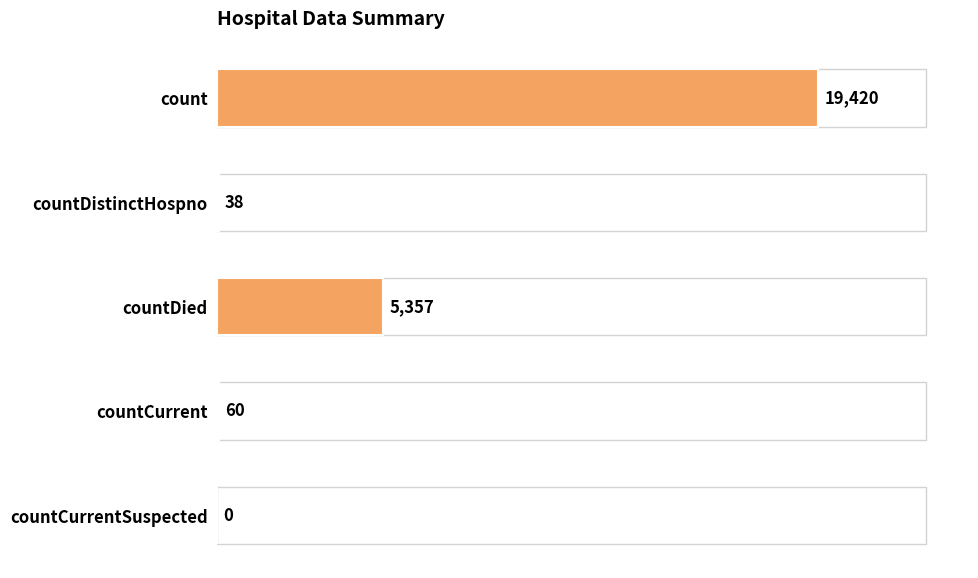

What is the sum of all values?

24875